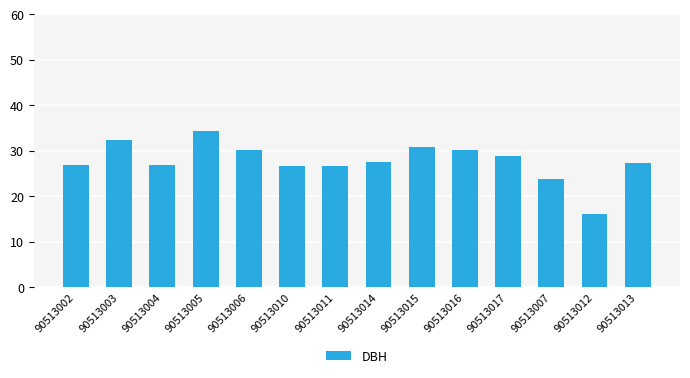

How many distinct data groups are displayed?

1